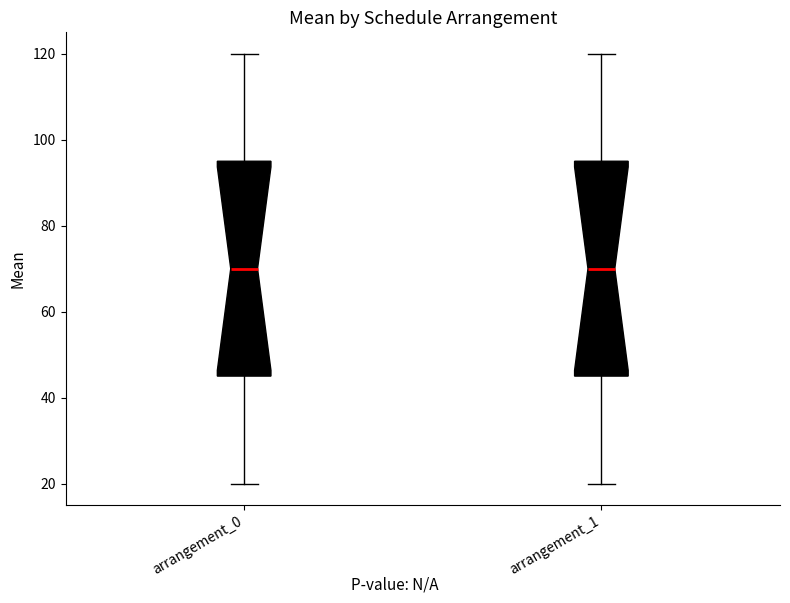

Reading left to right, transcribe this box plot: for each box, give where its median line is, the range the box spans, and where its two whiskers end, as read against the y-axis. The values are not printed on the chart, so give them approximately, as read against the axis.

arrangement_0: median 70, box 46 to 96, whiskers 20 to 120
arrangement_1: median 70, box 46 to 96, whiskers 20 to 120